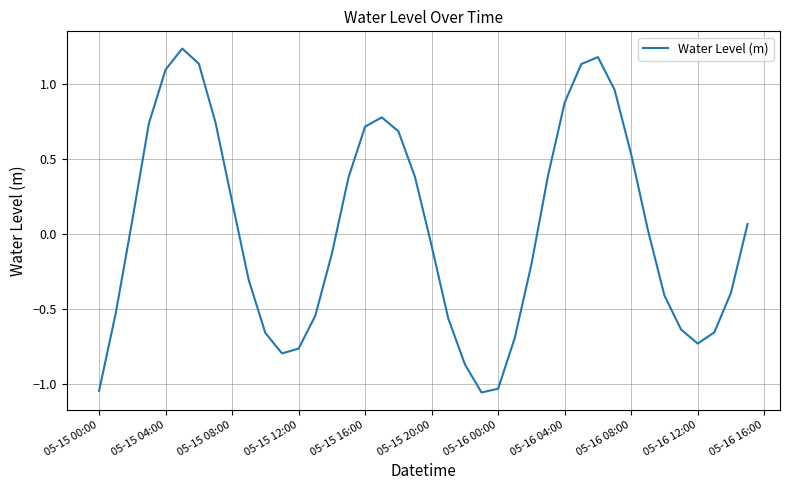

What is the difference between the maximum and minimum values?

2.3